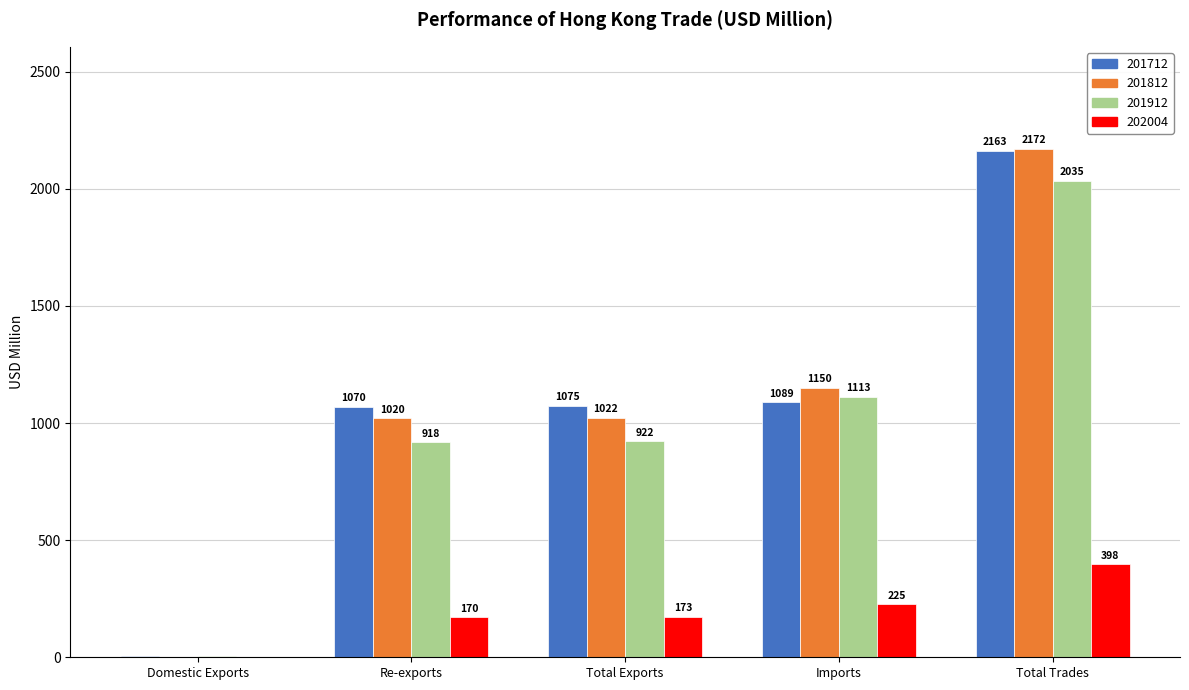

Is the value of 202004 at Imports greater than the value of 201912 at Re-exports?

No